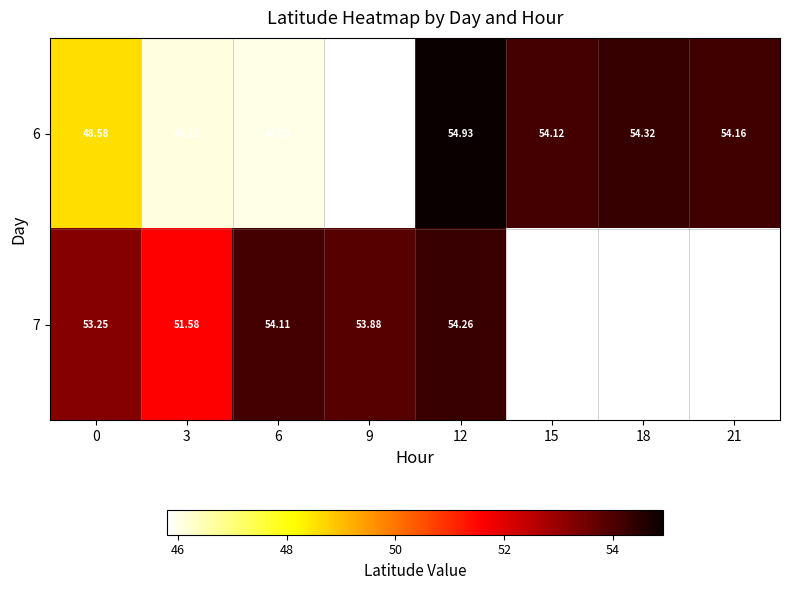

What is the difference between the 7 values at 12 and 9?

0.4